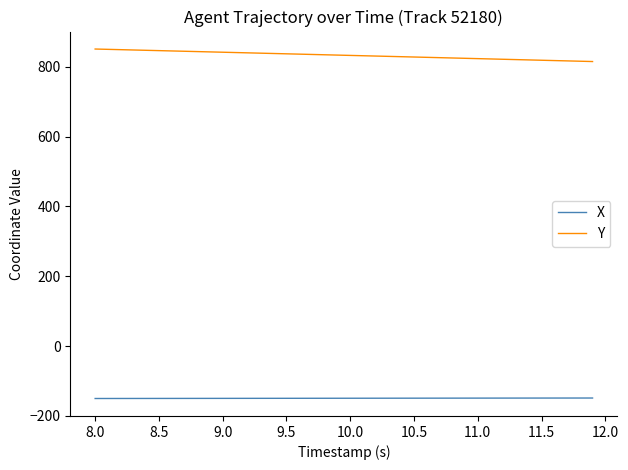

True or false: X and Y intersect in this chart.

False